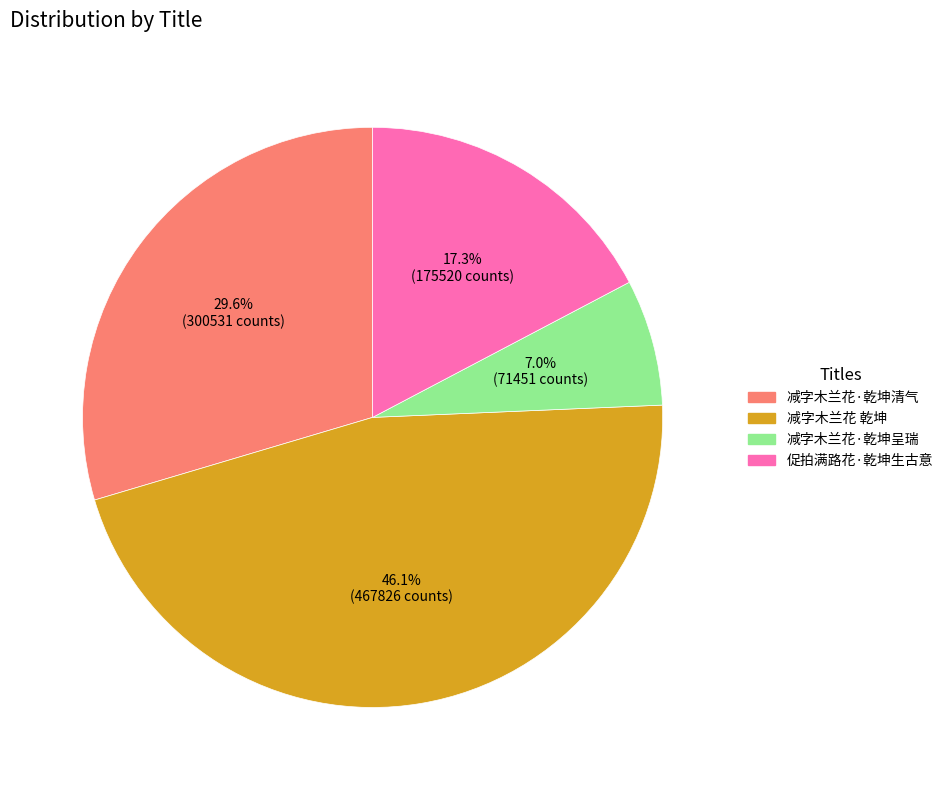

What percentage is the 减字木兰花·乾坤呈瑞 slice, to the nearest percent?

7%